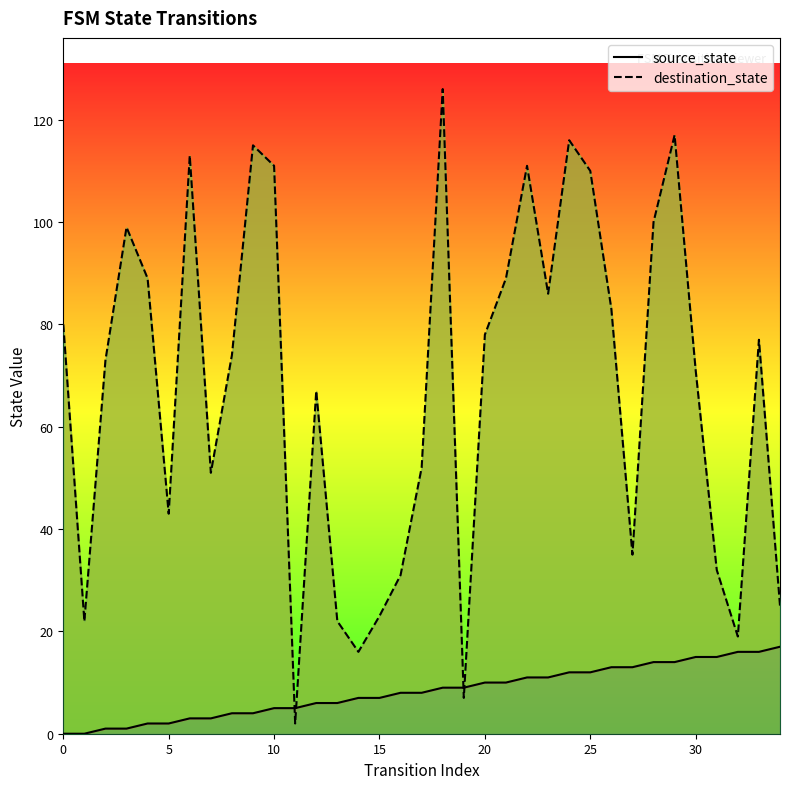

Which series has the largest range (max minus min)?

destination_state